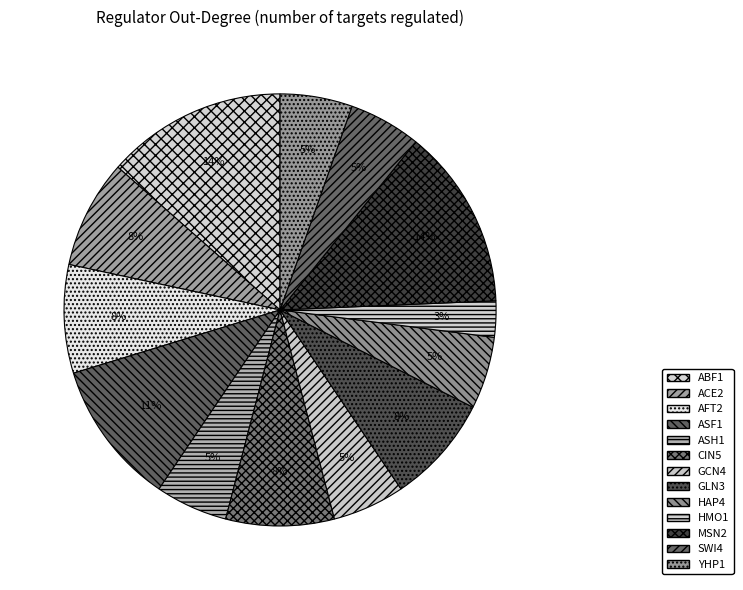

To the nearest percent, what portion does ACE2 represent?

8%